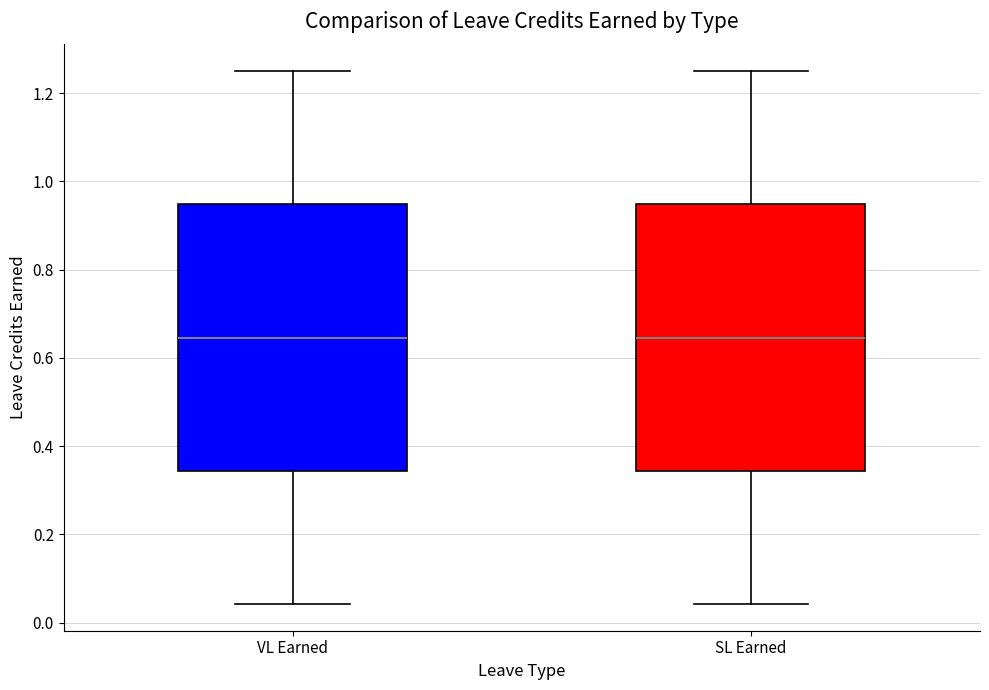

Reading left to right, transcribe this box plot: for each box, give where its median line is, the range the box spans, and where its two whiskers end, as read against the y-axis. The values are not printed on the chart, so give them approximately, as read against the axis.

VL Earned: median 0.64, box 0.34 to 0.94, whiskers 0.04 to 1.26
SL Earned: median 0.64, box 0.34 to 0.94, whiskers 0.04 to 1.26